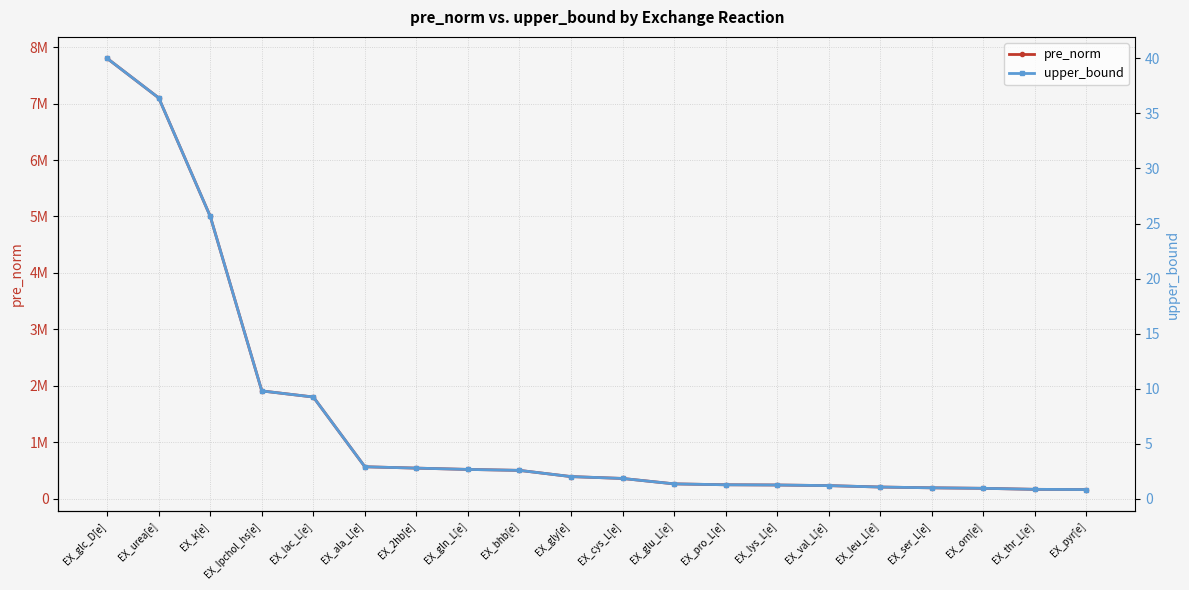

Reading right to left, list all the values displayed in this chart.

pre_norm: EX_pyr[e]=160000.0	EX_thr_L[e]=164000.0	EX_orn[e]=182000.0	EX_ser_L[e]=191000.0	EX_leu_L[e]=205000.0	EX_val_L[e]=230000.0	EX_lys_L[e]=241000.0	EX_pro_L[e]=245000.0	EX_glu_L[e]=261000.0	EX_cys_L[e]=357000.0	EX_gly[e]=390000.0	EX_bhb[e]=500000.0	EX_gln_L[e]=517000.0	EX_2hb[e]=540000.0	EX_ala_L[e]=564000.0	EX_lac_L[e]=1800000.0	EX_lpchol_hs[e]=1908000.0	EX_k[e]=5000000.0	EX_urea[e]=7100000.0	EX_glc_D[e]=7800000.0
upper_bound: EX_pyr[e]=0.8	EX_thr_L[e]=0.8	EX_orn[e]=0.9	EX_ser_L[e]=1.0	EX_leu_L[e]=1.1	EX_val_L[e]=1.2	EX_lys_L[e]=1.2	EX_pro_L[e]=1.3	EX_glu_L[e]=1.3	EX_cys_L[e]=1.8	EX_gly[e]=2.0	EX_bhb[e]=2.6	EX_gln_L[e]=2.7	EX_2hb[e]=2.8	EX_ala_L[e]=2.9	EX_lac_L[e]=9.2	EX_lpchol_hs[e]=9.8	EX_k[e]=25.6	EX_urea[e]=36.4	EX_glc_D[e]=40.0